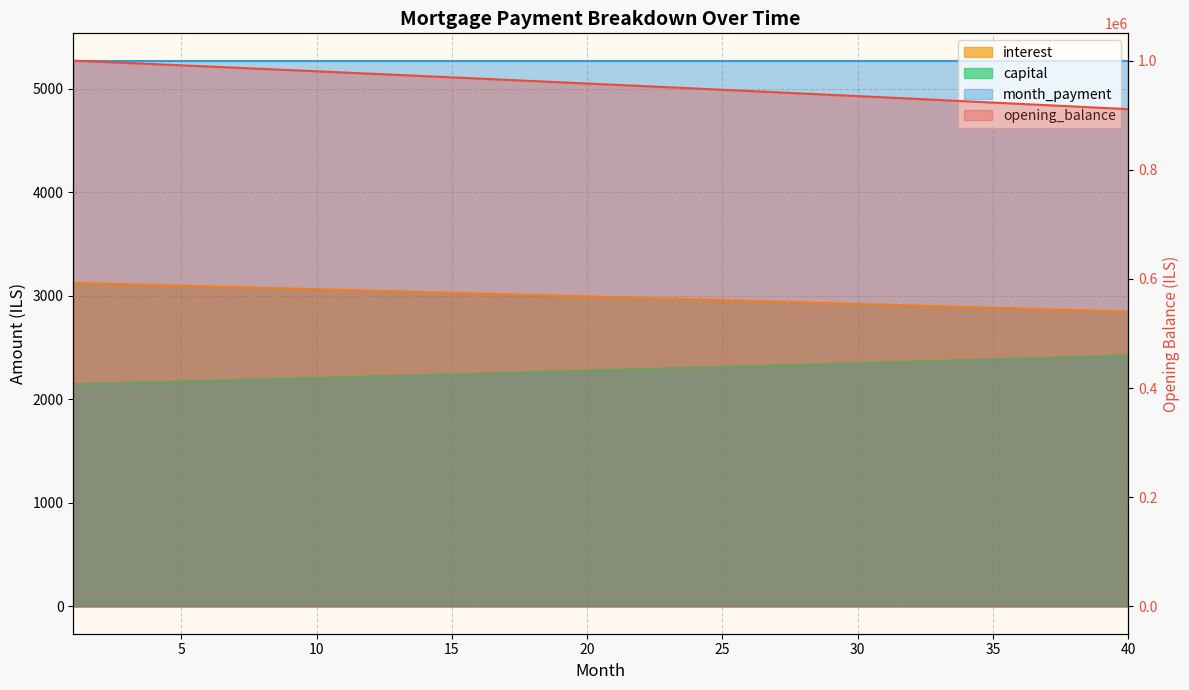

How many data points are above 958057?

20